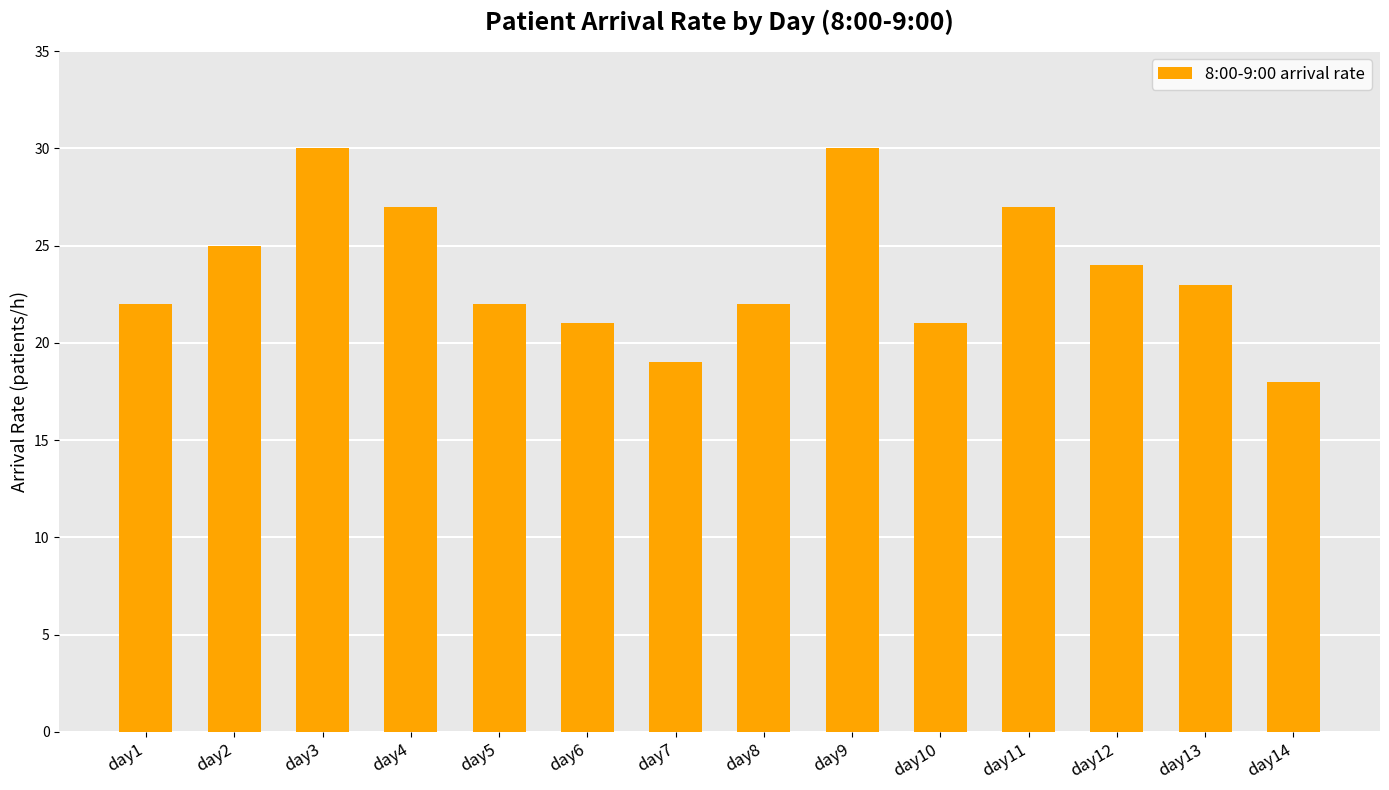

Which has a higher value, day10 or day3?

day3